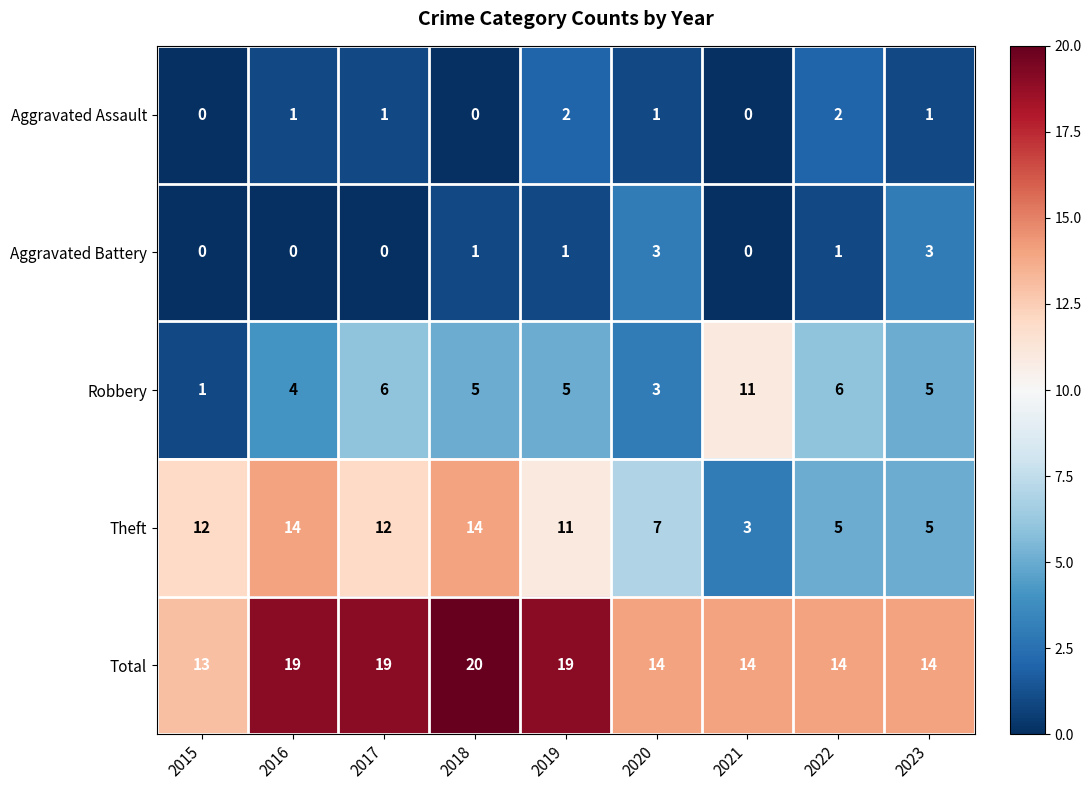

What is the difference between the highest and lowest values at 2022?

13